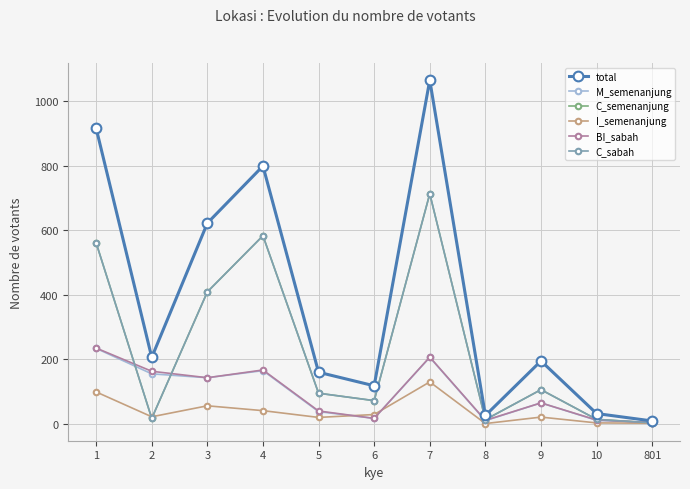

The I_semenanjung series shows 130 at 7. True or false?

True